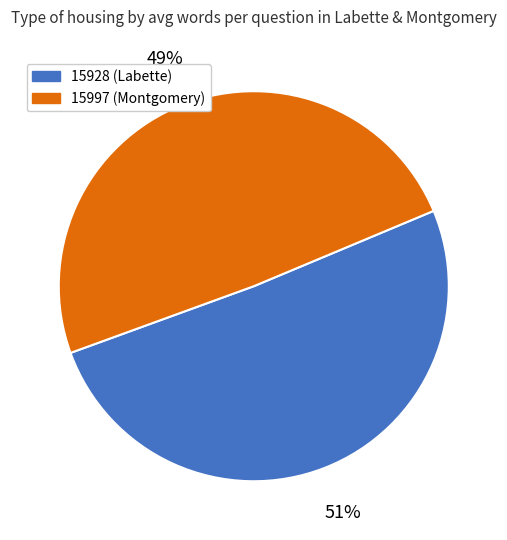

Which category has the biggest portion of the pie?

15928